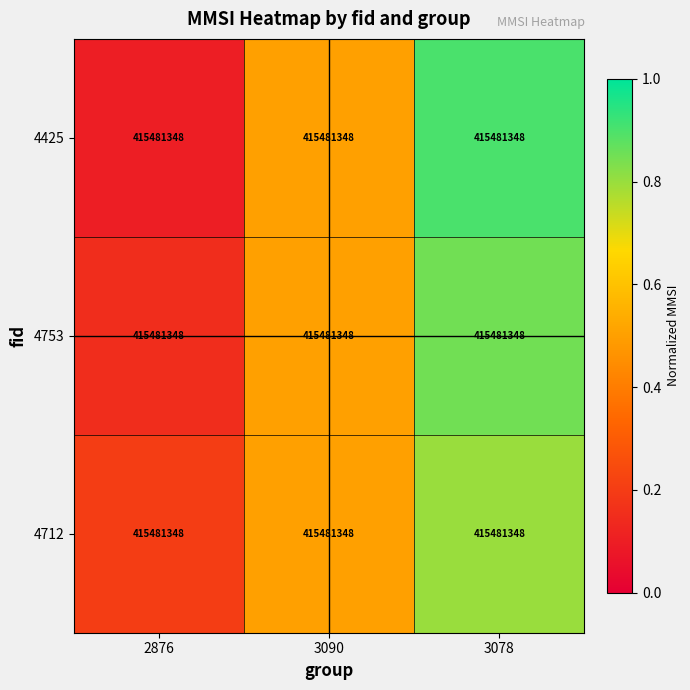

What is the average value of the 4753 series?

0.5